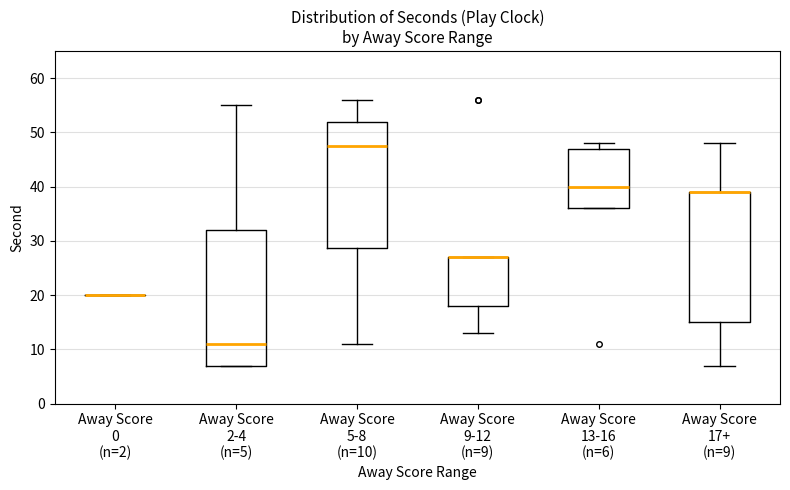

Reading left to right, read every box against the y-axis: the position of its median line, the range the box covers, and the ends of its whiskers. The values are not printed on the chart, so give them approximately, as read against the axis.

Away Score 0 (n=2): box collapsed to a line at 20, whiskers 20 to 20
Away Score 2-4 (n=5): median 11, box 7 to 32, whiskers 7 to 55
Away Score 5-8 (n=10): median 48, box 29 to 52, whiskers 11 to 56
Away Score 9-12 (n=9): median 27 (drawn on the box's upper edge), box 18 to 27, whiskers 13 to 27
Away Score 13-16 (n=6): median 40, box 36 to 47, whiskers 36 to 48
Away Score 17+ (n=9): median 39 (drawn on the box's upper edge), box 15 to 39, whiskers 7 to 48